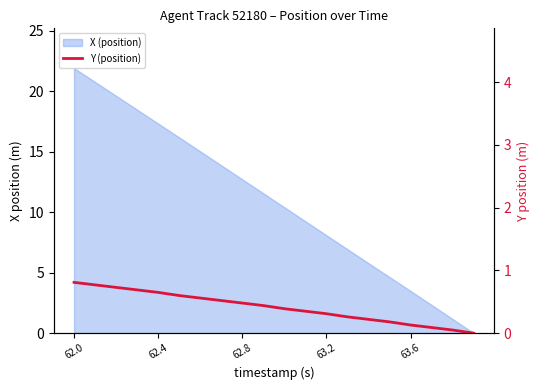

True or false: the data shows 1.1 at 62.8.

False